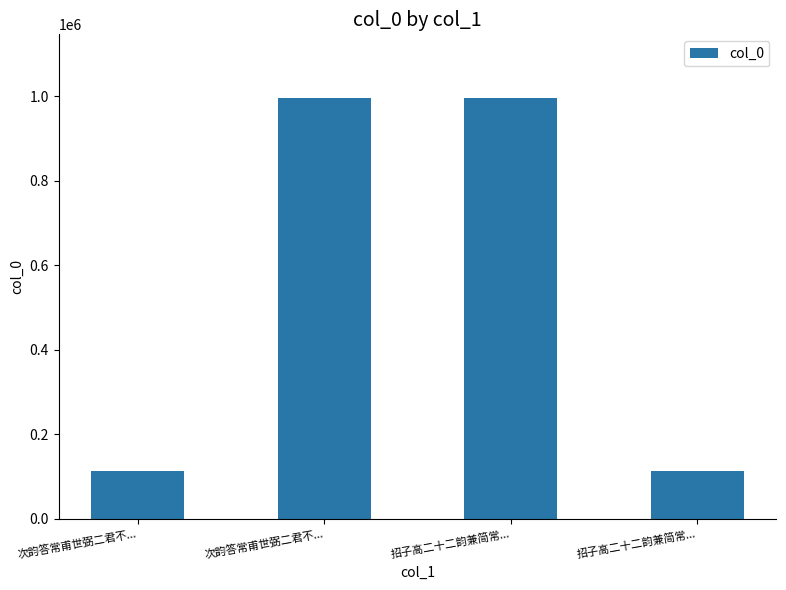

Is it true that the value at 次韵答常甫世弼二君不... is 113447?

True